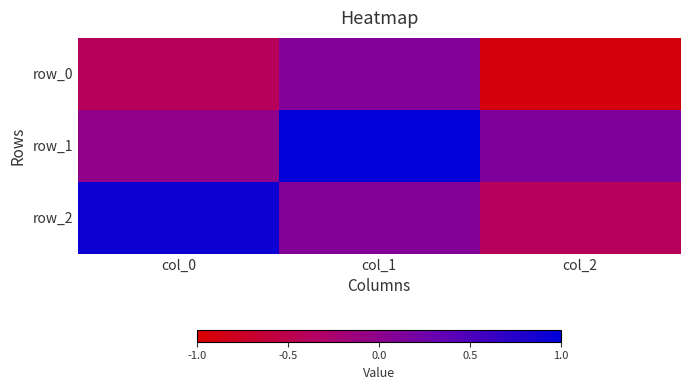

At which category is the sum across all series the highest?

col_1